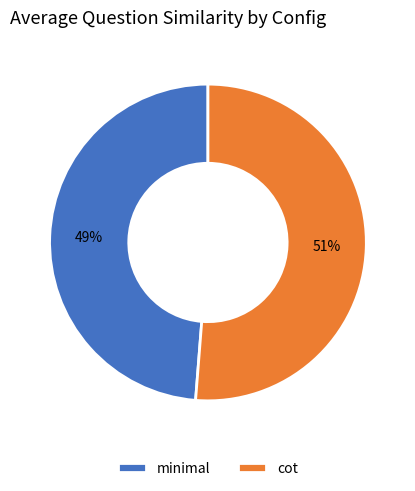

True or false: minimal accounts for 49% of the total.

True